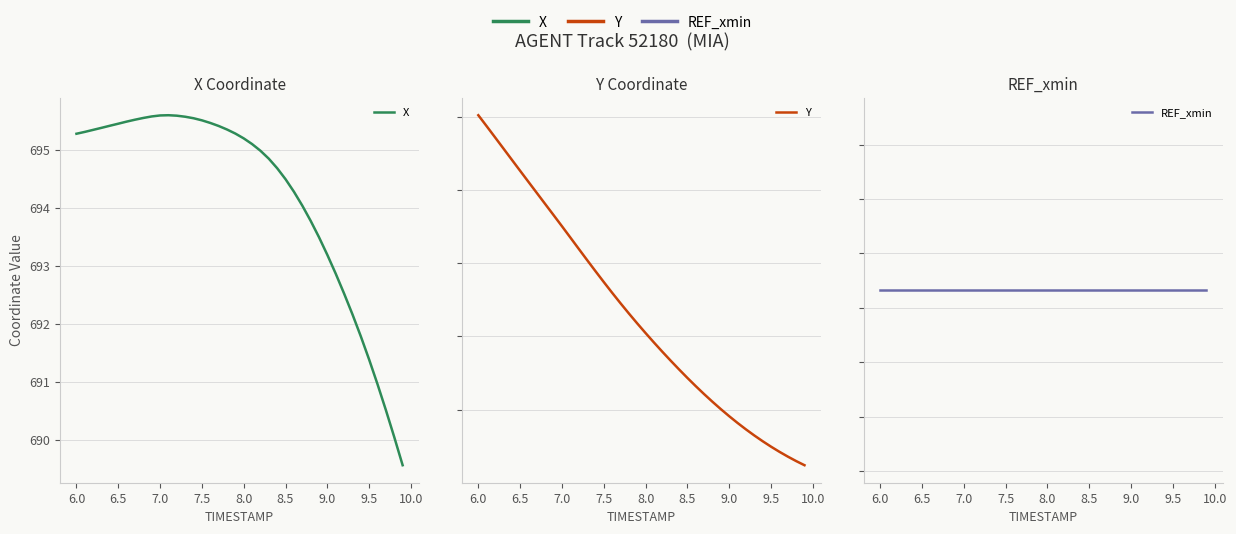

True or false: Y and REF_xmin cross at least once.

False